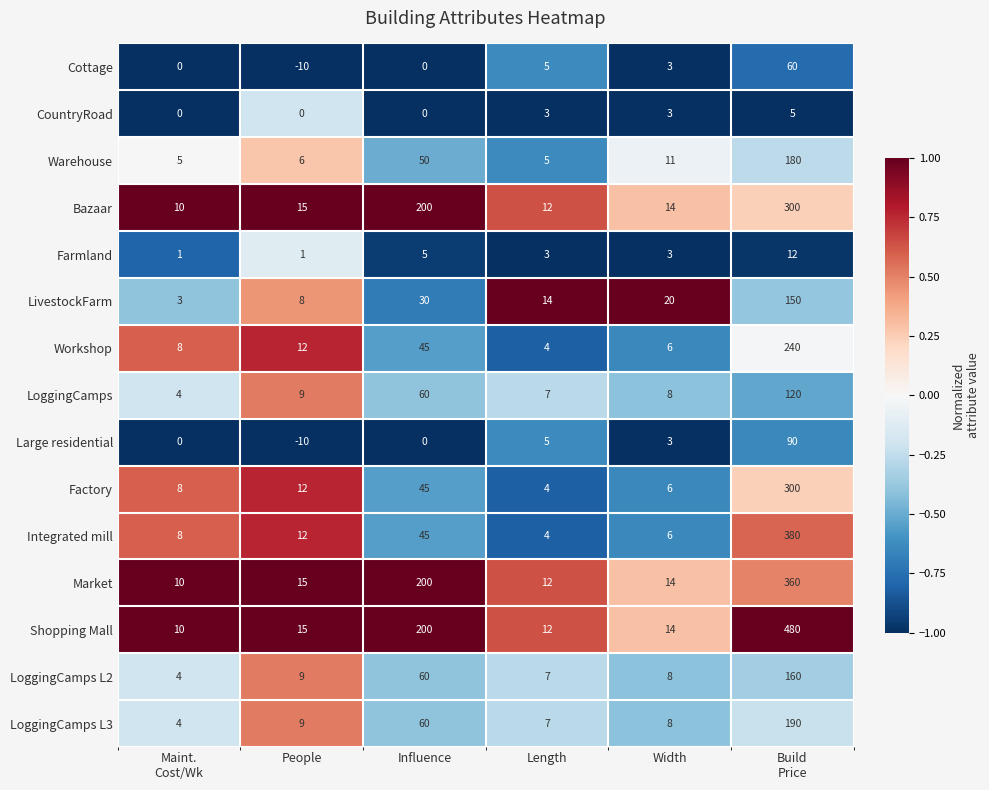

What value does the LoggingCamps L2 series have at Length, to the nearest 10?

10